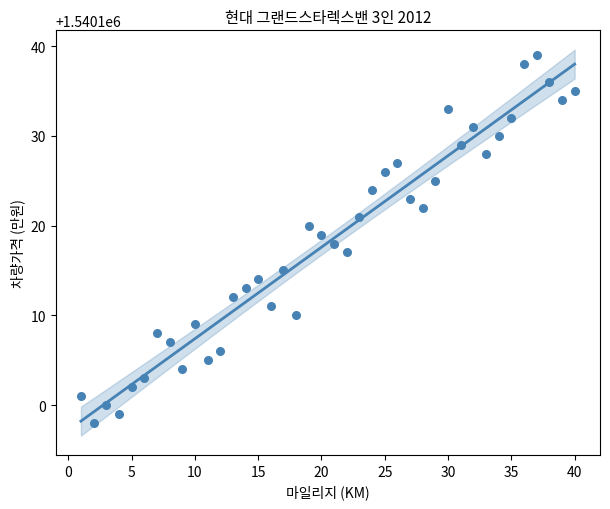

What is the range of X values (max minus min)?

39